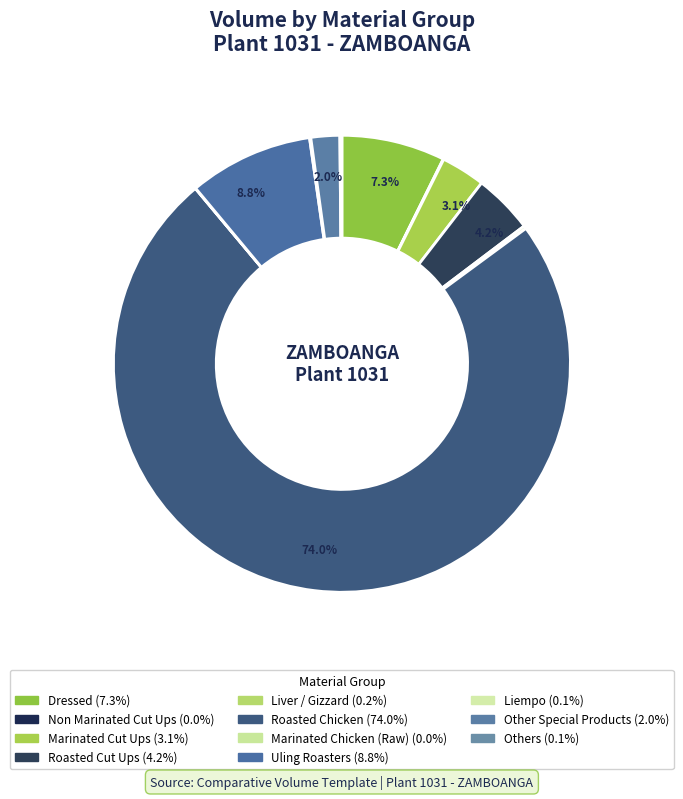

How many slices are in this pie chart?

11